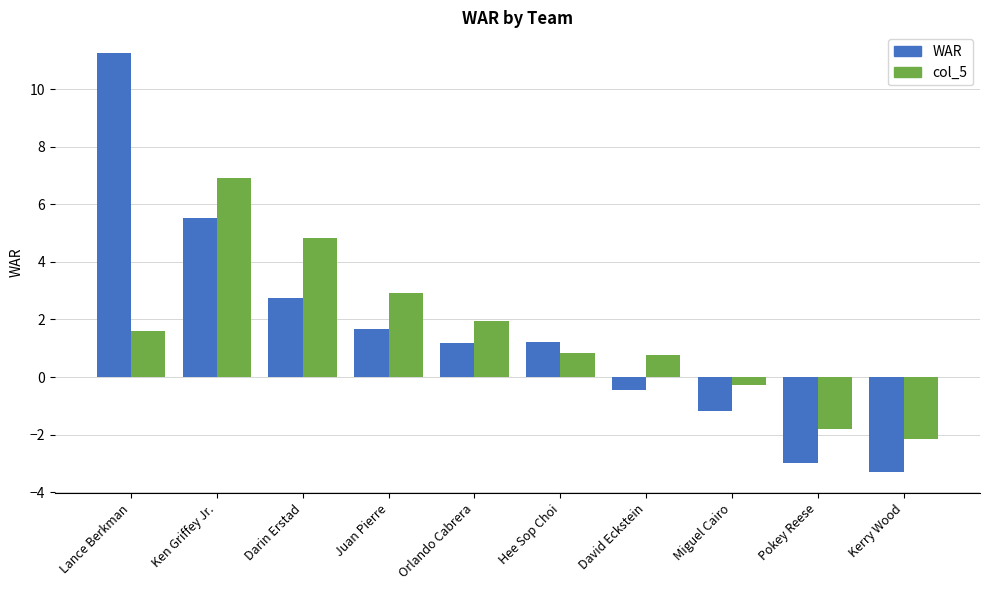

What is the total value across all series at David Eckstein?

0.3